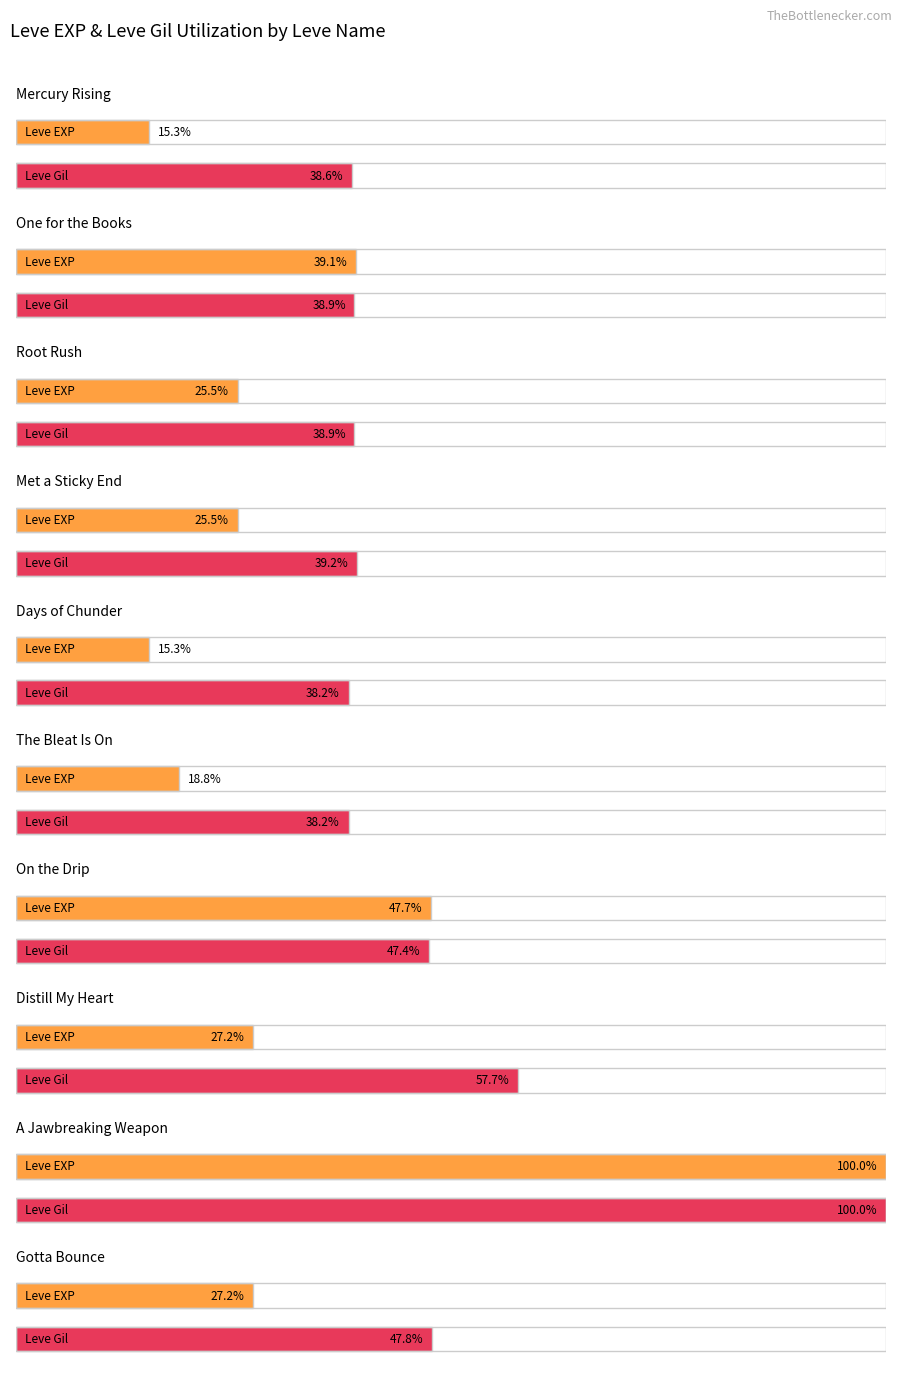

How many categories are shown in the chart?

10